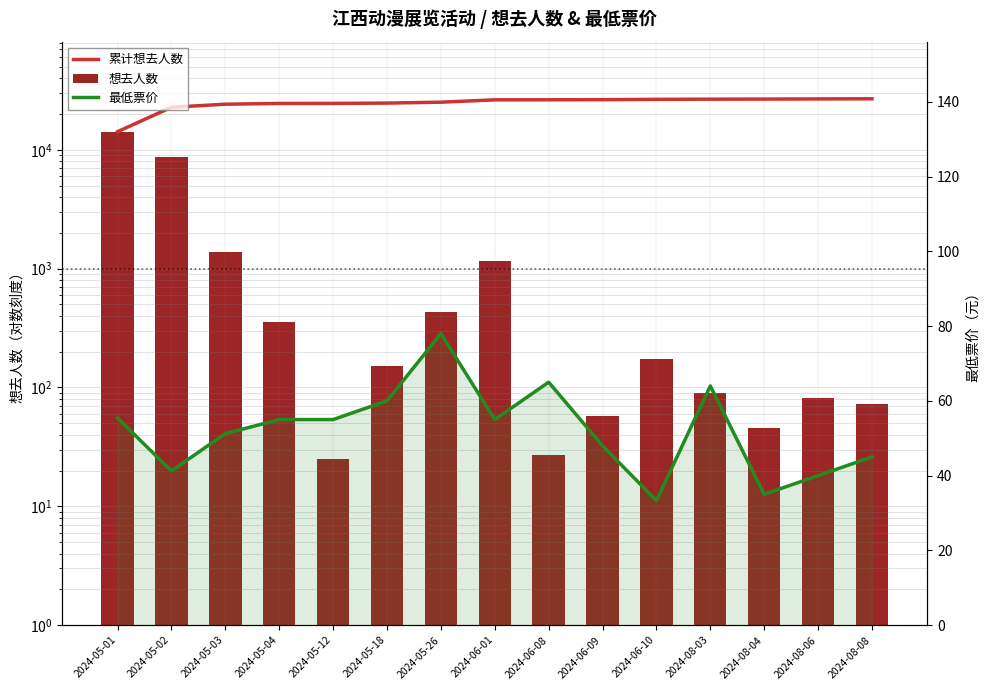

At which category is the sum across all series the highest?

2024-05-02